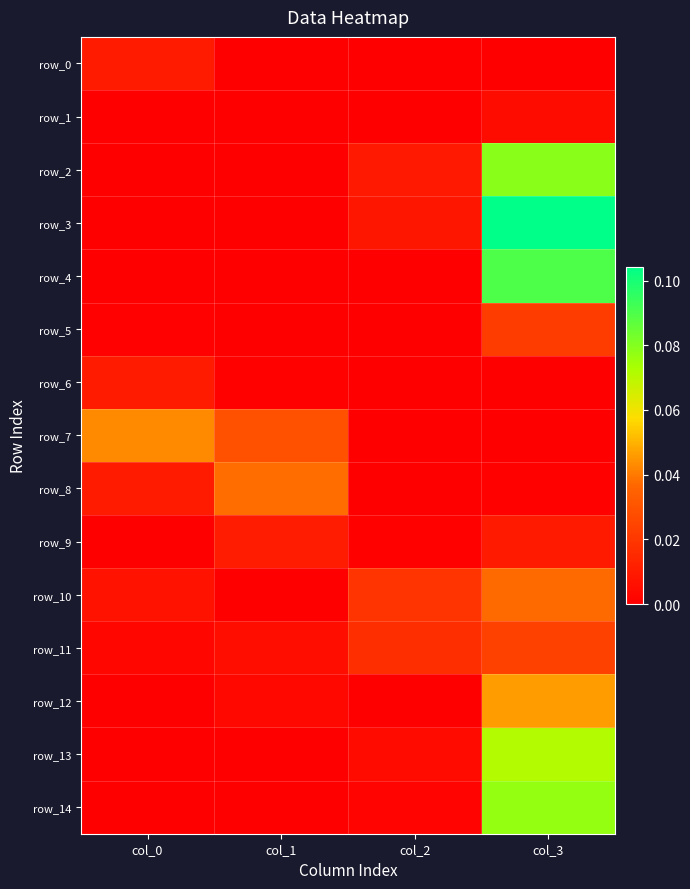

Reading right to left, what are all the values shown in this chart?

row_0: 0.0	0.0	0.0	0.0
row_1: 0.0	0.0	0.0	0.0
row_2: 0.1	0.0	0.0	0.0
row_3: 0.1	0.0	0.0	0.0
row_4: 0.1	0.0	0.0	0.0
row_5: 0.0	0.0	0.0	0.0
row_6: 0.0	0.0	0.0	0.0
row_7: 0.0	0.0	0.0	0.0
row_8: 0.0	0.0	0.0	0.0
row_9: 0.0	0.0	0.0	0.0
row_10: 0.0	0.0	0.0	0.0
row_11: 0.0	0.0	0.0	0.0
row_12: 0.0	0.0	0.0	0.0
row_13: 0.1	0.0	0.0	0.0
row_14: 0.1	0.0	0.0	0.0